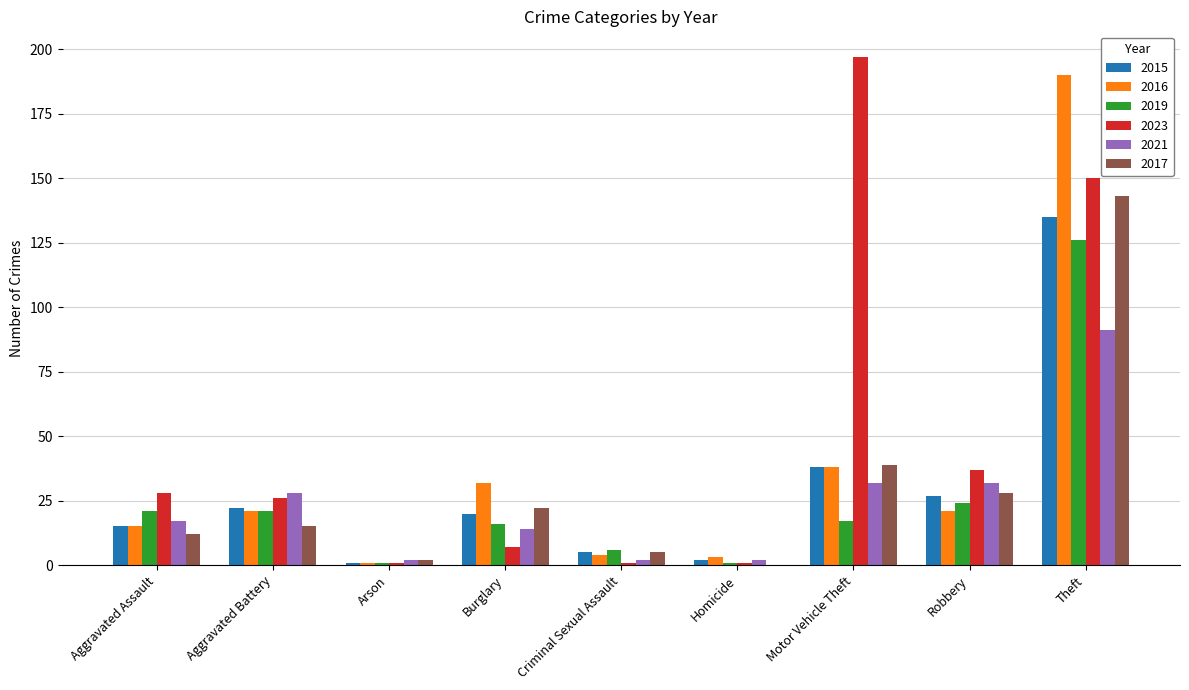

What is the sum of the 2023 values at Motor Vehicle Theft and Aggravated Battery?

223